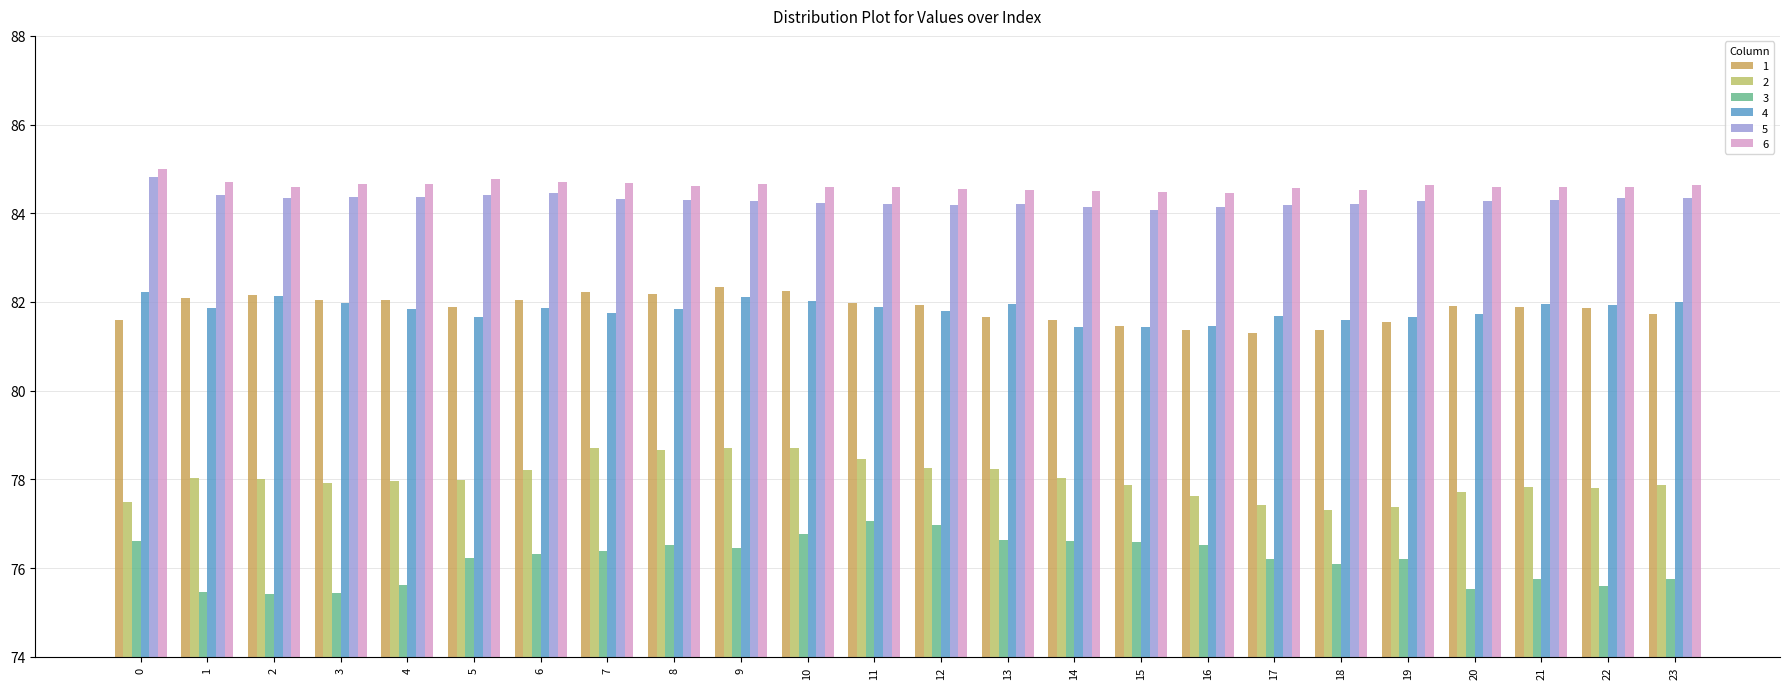

What is the difference between the maximum and minimum values in the 3 series?

1.6